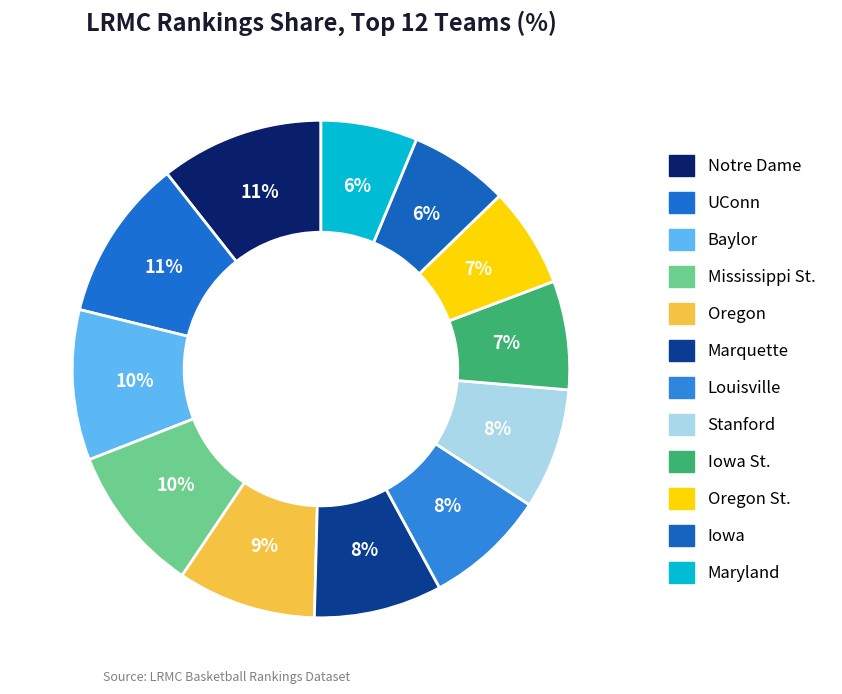

How many slices are in this pie chart?

12